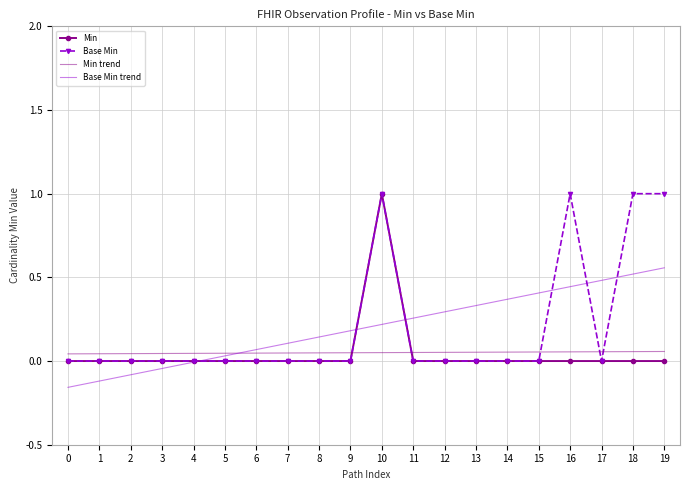

Which series changed the most between 5 and 17?

Base Min trend